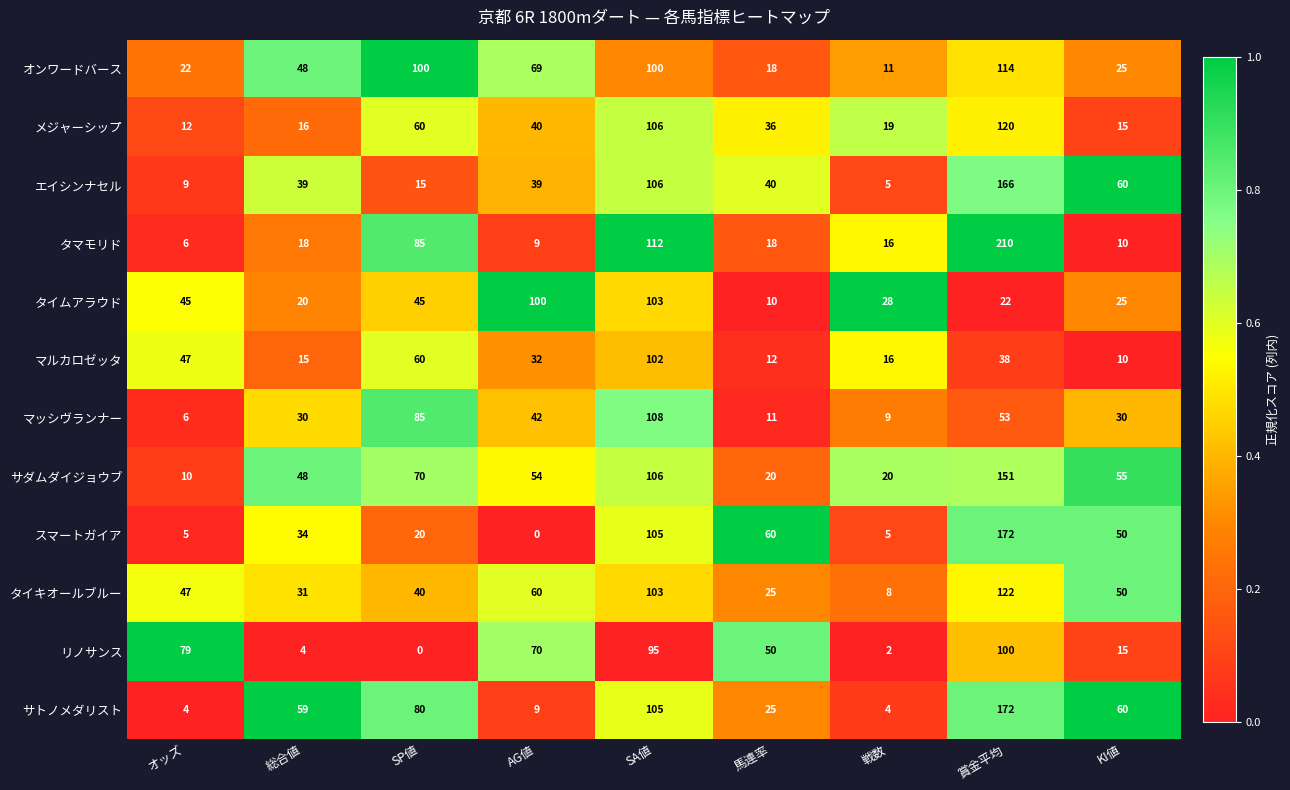

How many data points does each series have?

9